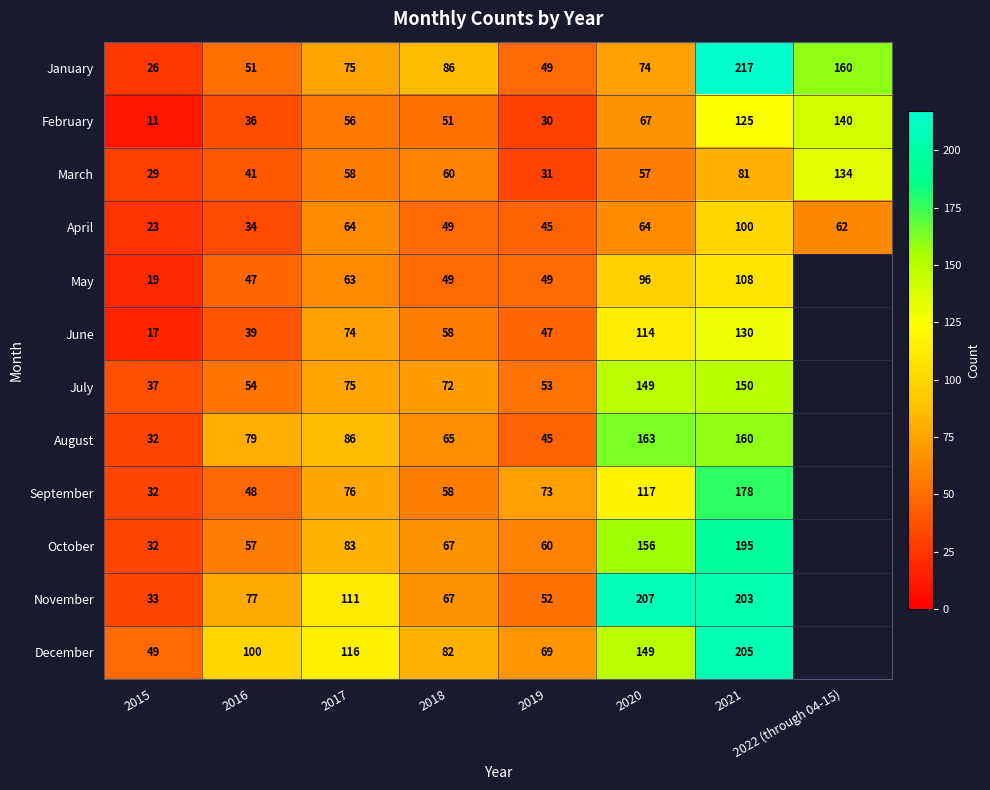

Which series changed the most between 2016 and 2020?

November